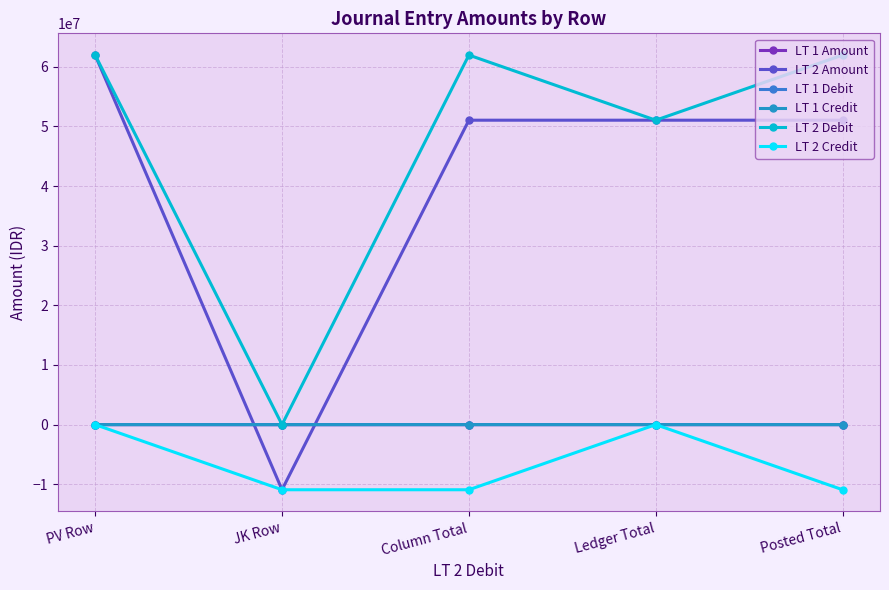

Rank the series by their maximum value, from lowest to highest.

LT 1 Credit, LT 2 Credit, LT 1 Amount, LT 1 Debit, LT 2 Amount, LT 2 Debit